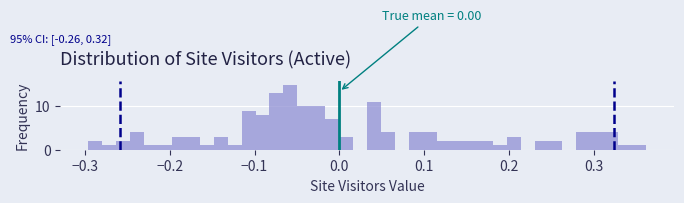

Around what value on the x-axis is the tallest bar? Give the approximate position of its centre, as read against the axis.

-0.06